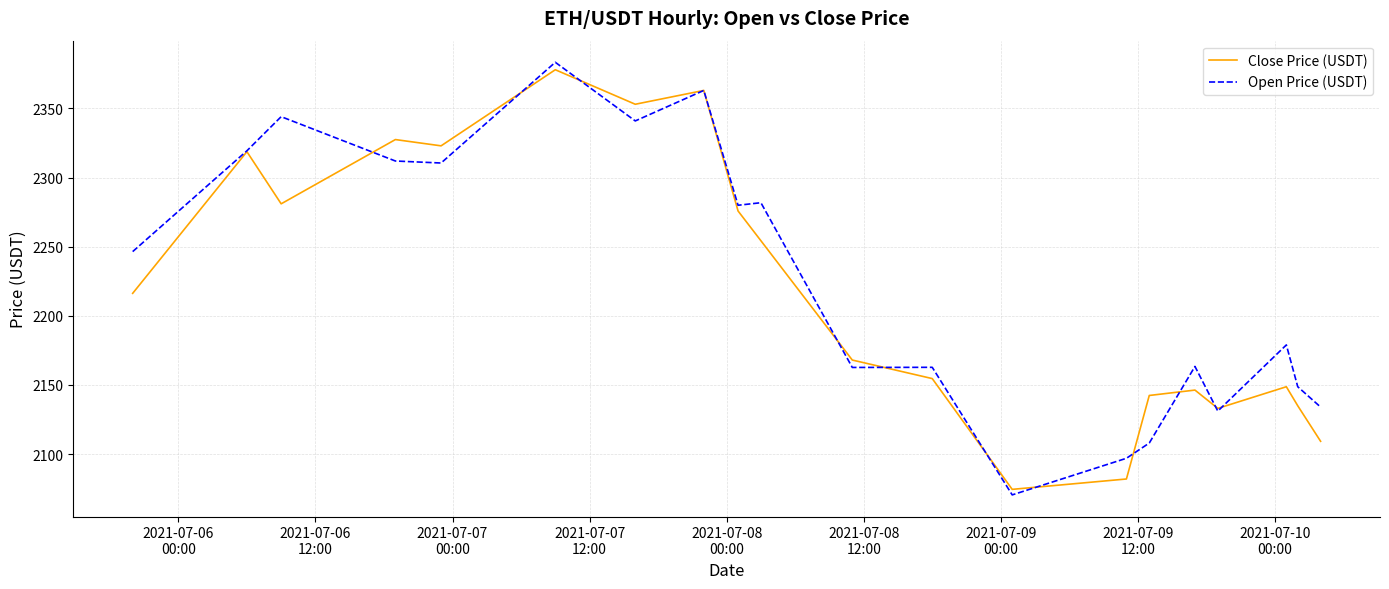

List the series in order of their overall mean, lowest first.

Close Price (USDT), Open Price (USDT)